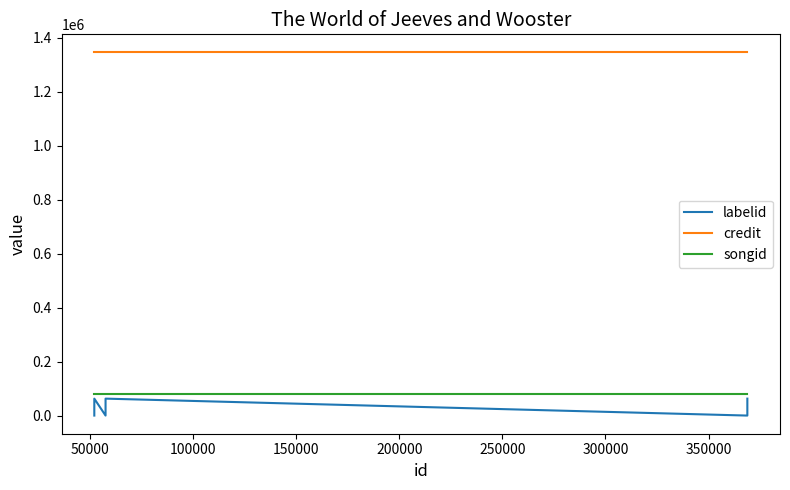

Does the chart have visible grid lines?

No